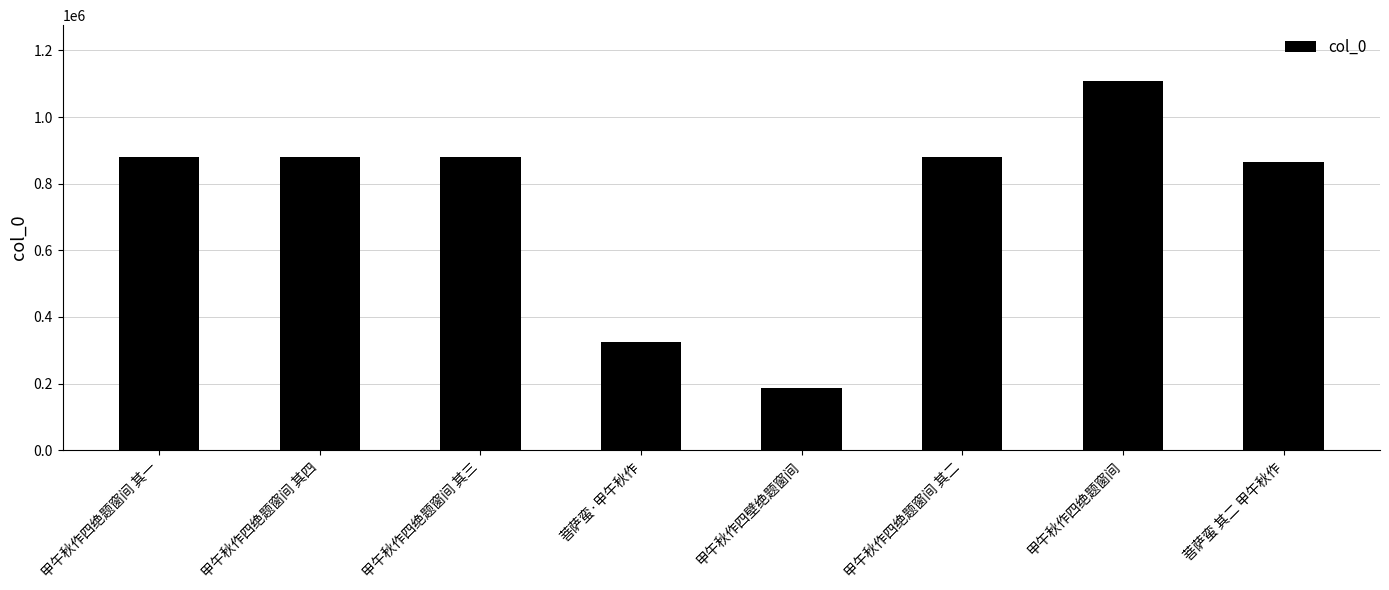

What is the value of the 7th bar from the left?

1109498